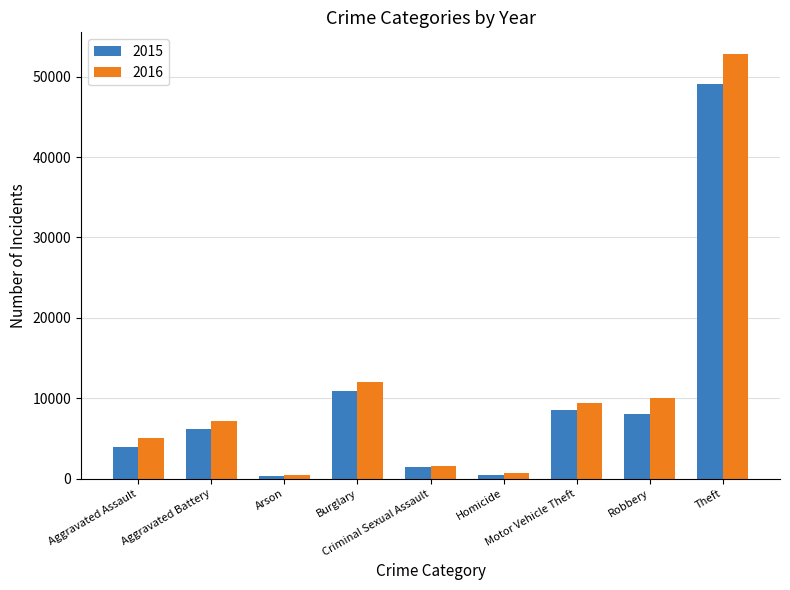

What is the approximate value of 2015 at Motor Vehicle Theft, to the nearest 10?

8540